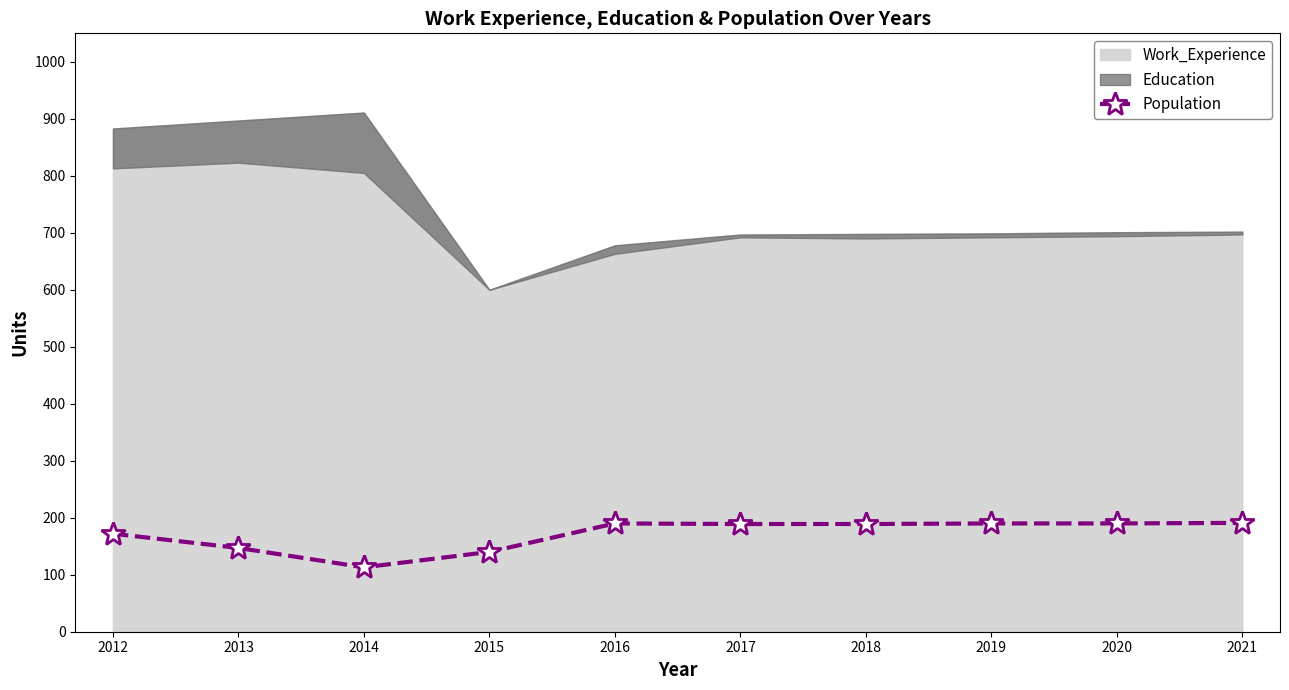

Count the number of values greater than 189.

4